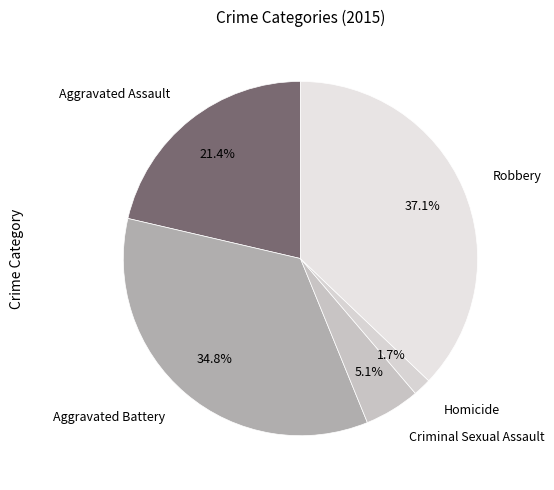

Is there any slice that represents more than half of the pie?

No